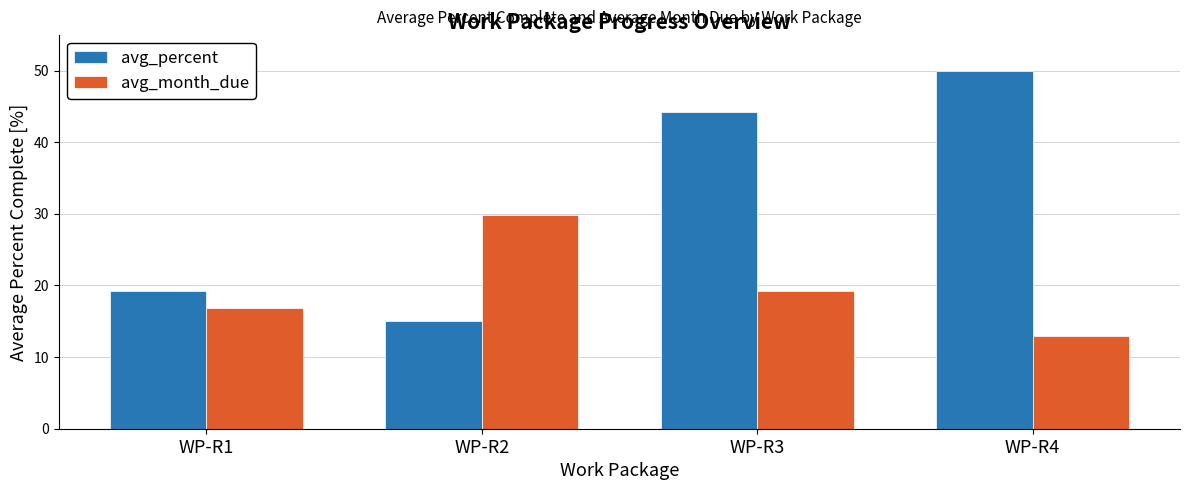

What is the approximate value of avg_month_due at WP-R4?

13.0